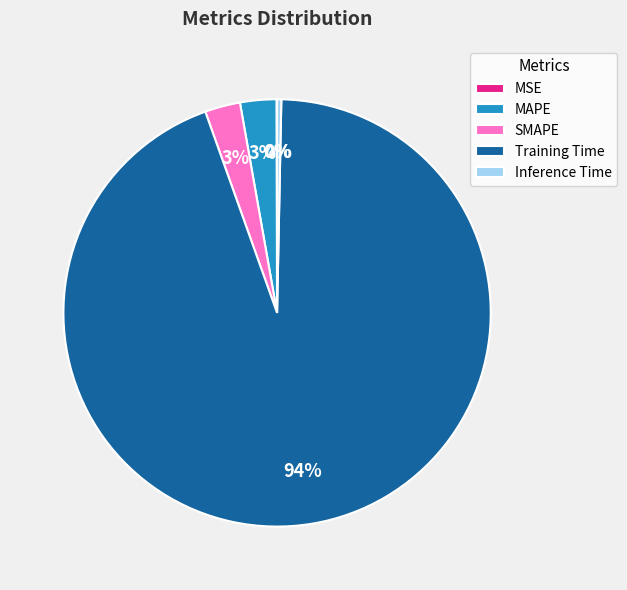

To the nearest percent, what percentage of the pie is MAPE?

3%